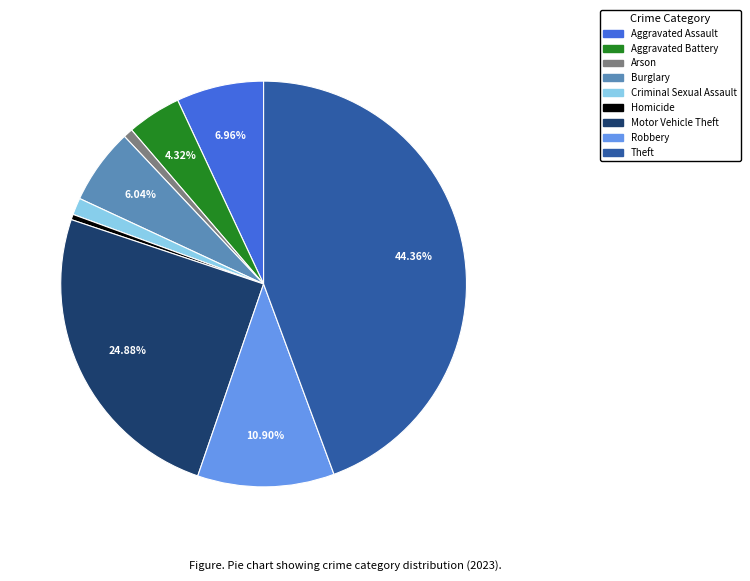

Between Aggravated Battery and Motor Vehicle Theft, which is larger?

Motor Vehicle Theft